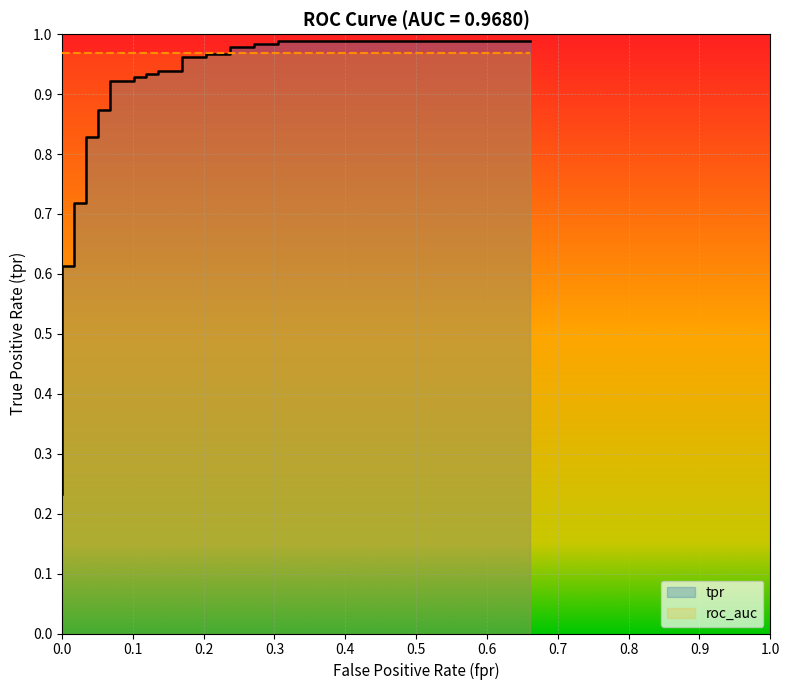

The chart shows a value of 0.4 at 35. True or false?

False